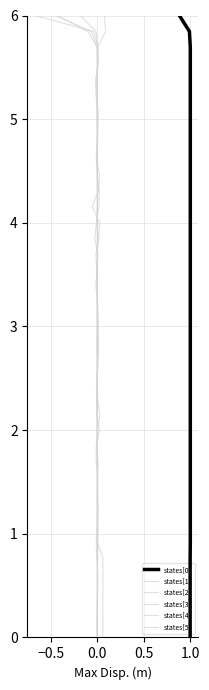

How many lines are shown in the chart?

6